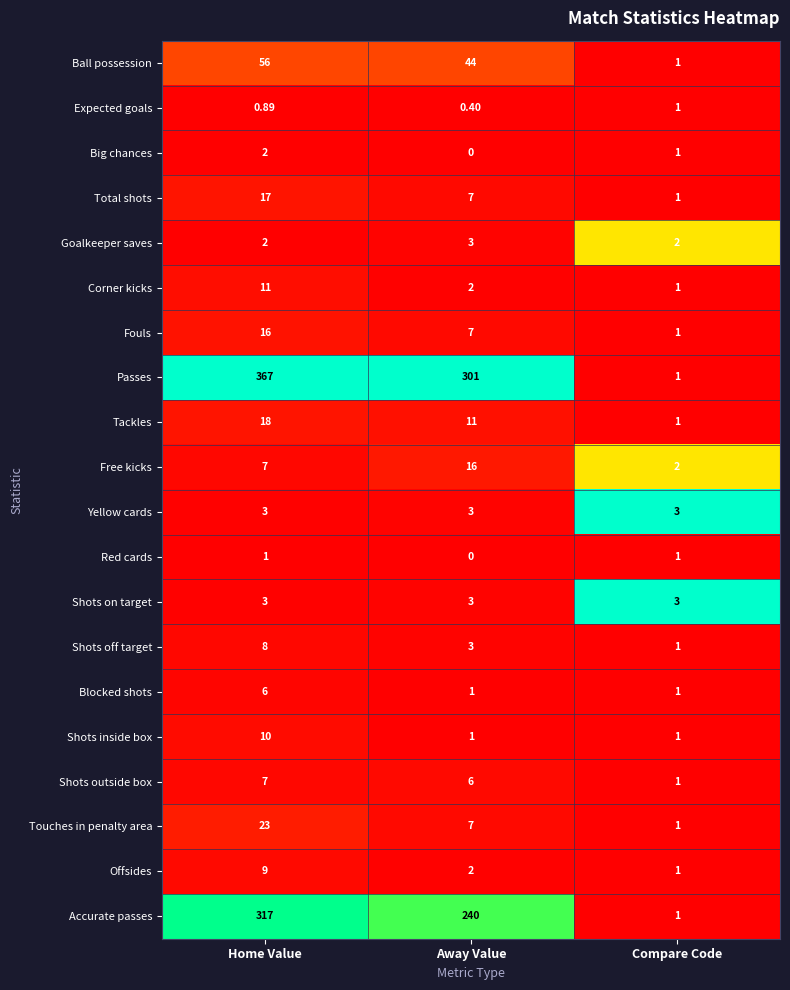

Which series has the largest total across all categories?

Passes